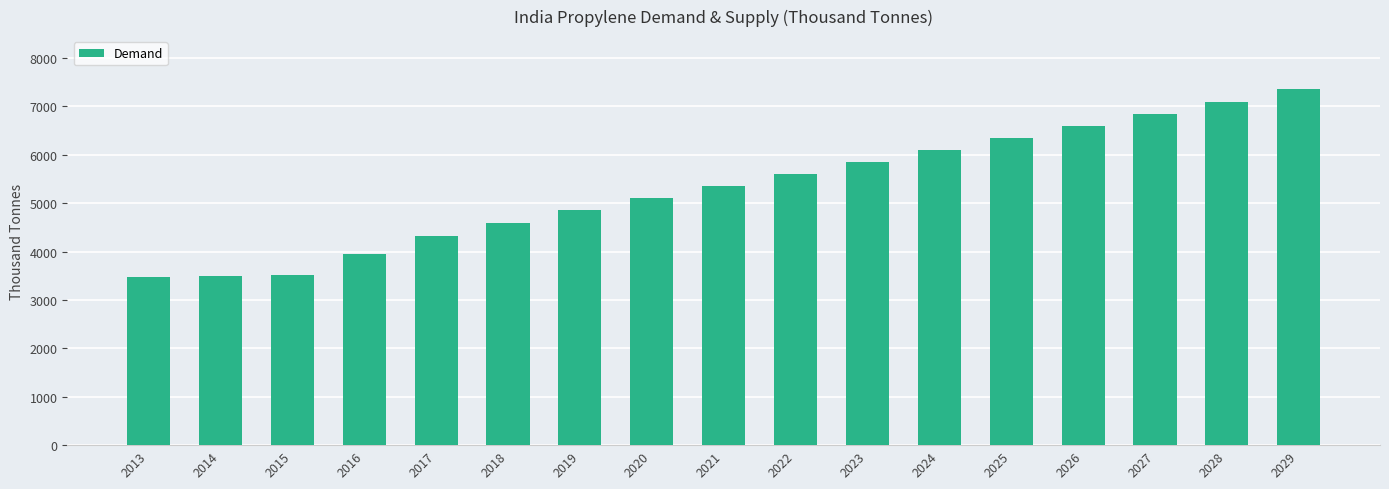

Is it true that the value at 2019 is 4850.0?

True